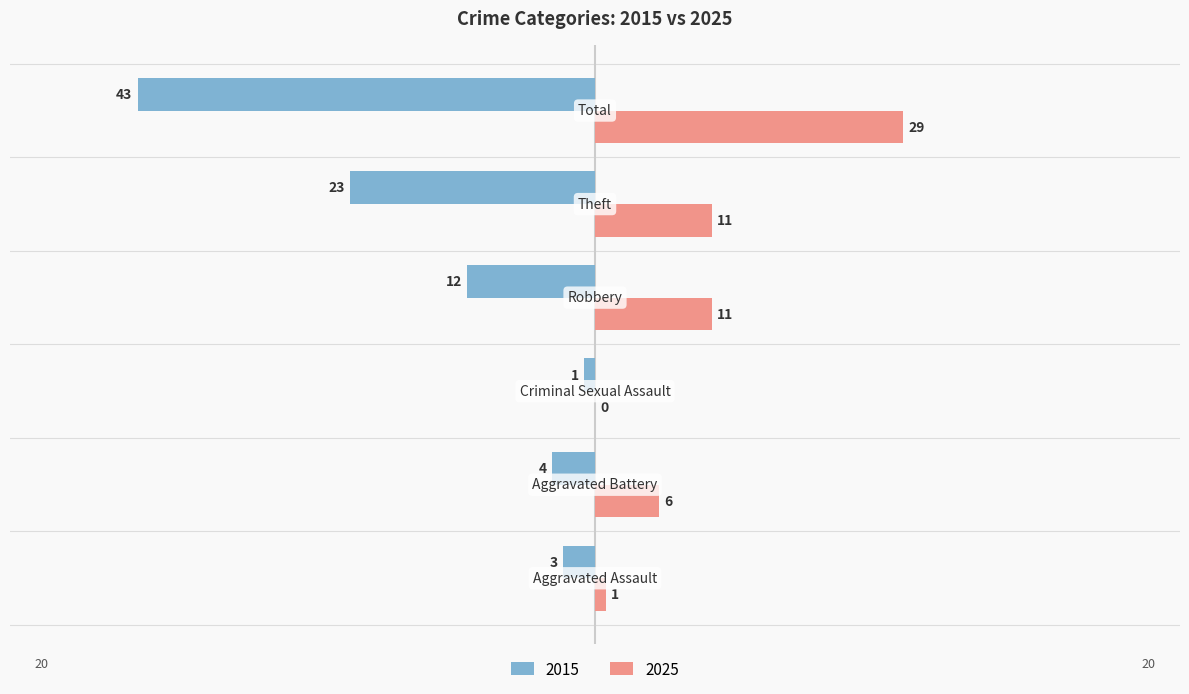

What is the average value of the 2025 series?

10